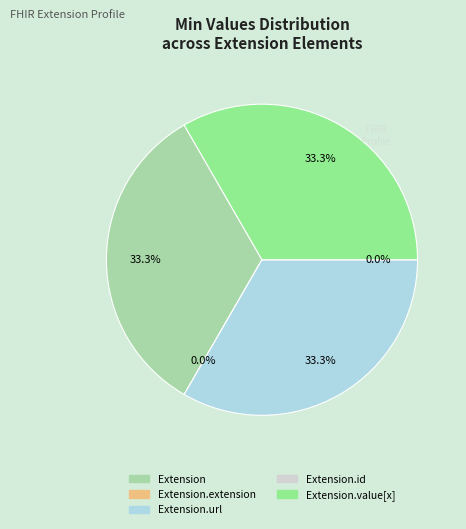

How many slices are in this pie chart?

5